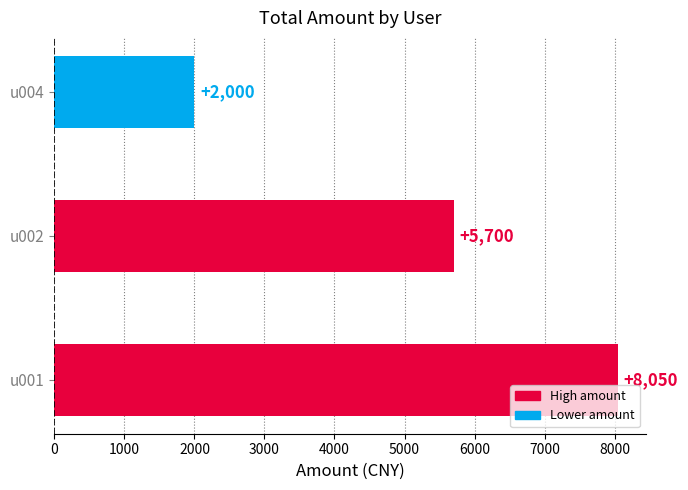

Which has a higher value, u004 or u001?

u001